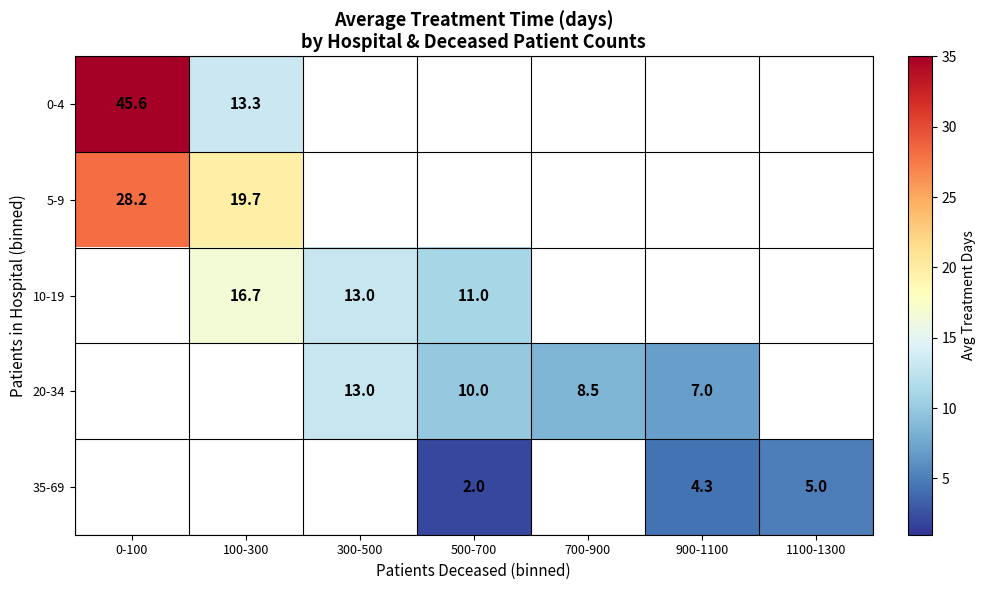

How many data points in 35-69 are above 2?

2